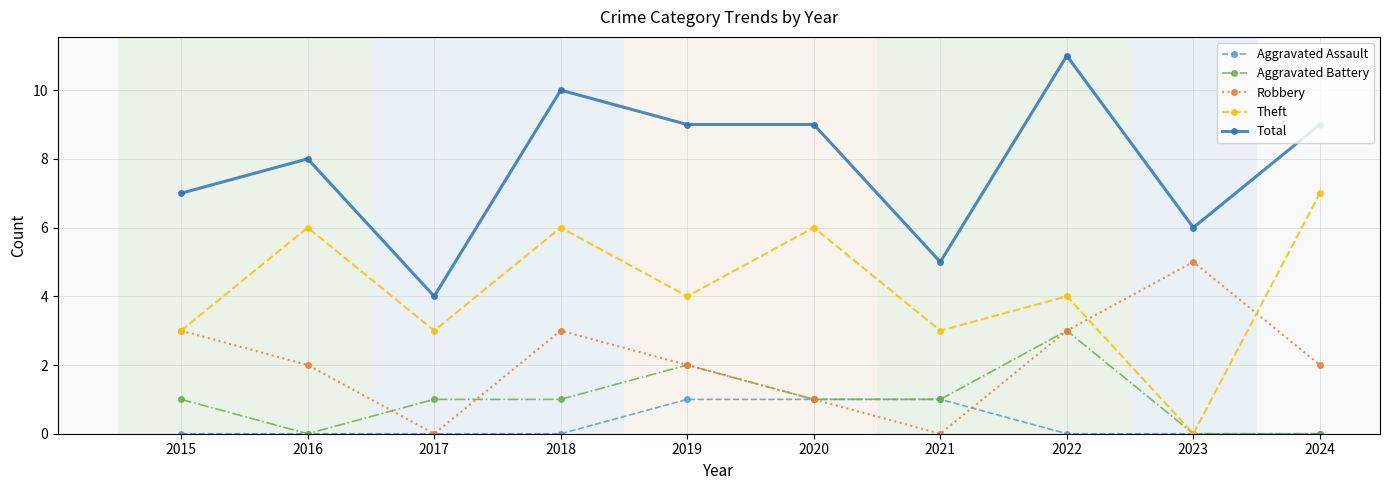

What value does the Theft series have at 2020?

6